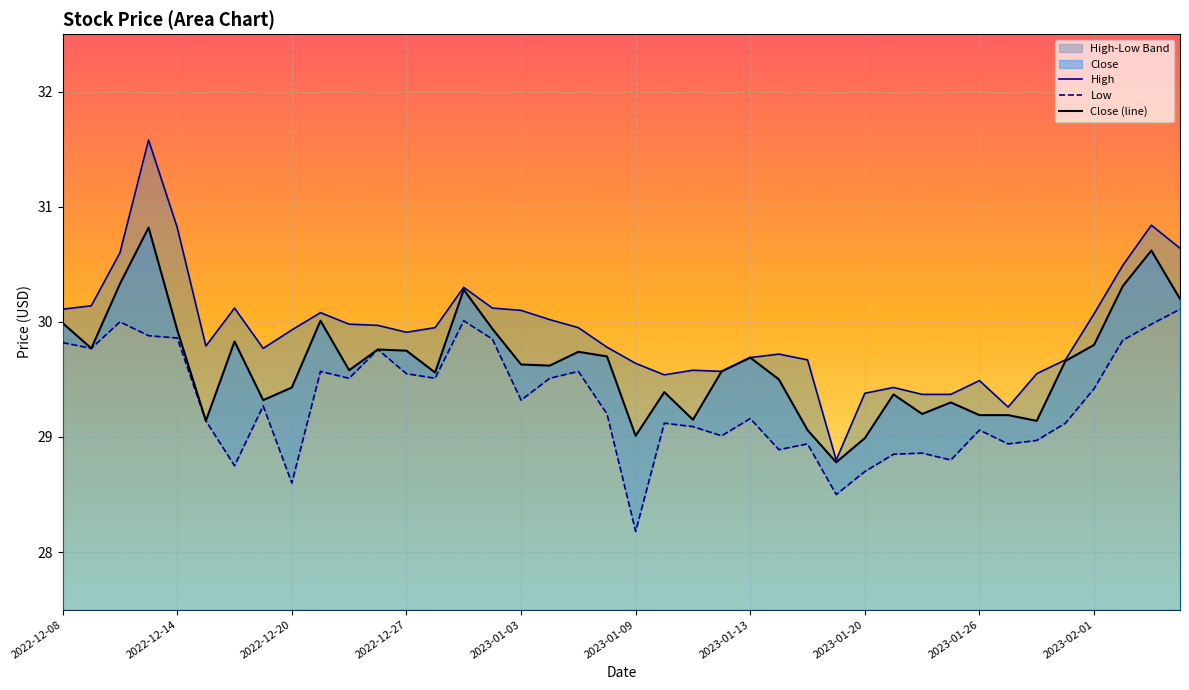

Rank the series by their average value, from highest to lowest.

High, Close (line), Low